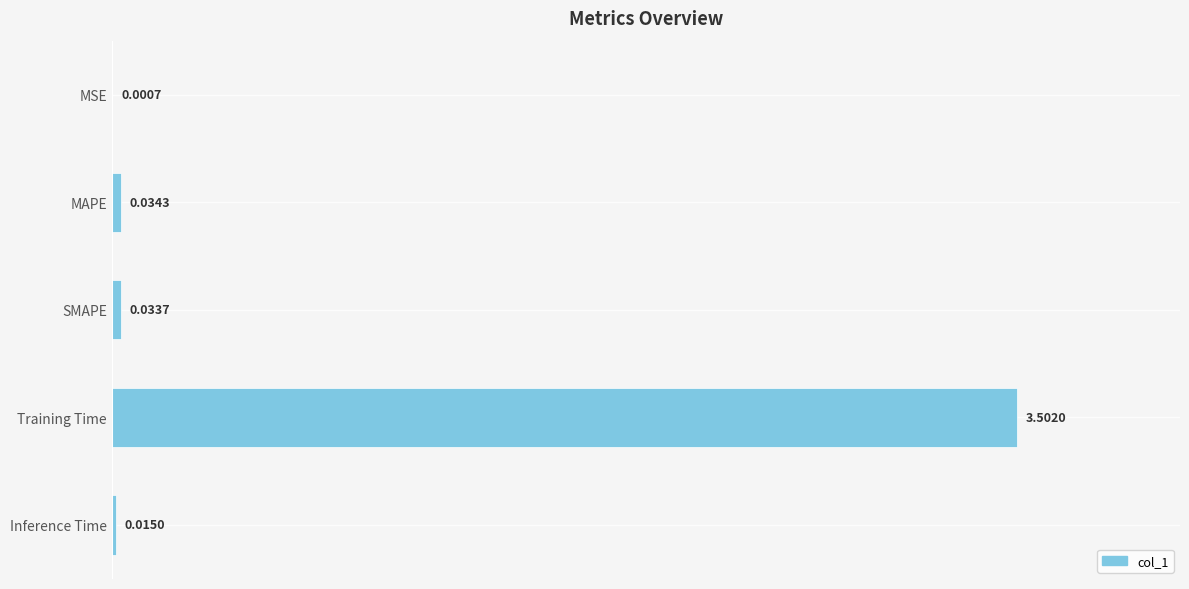

What is the sum of all values?

3.6